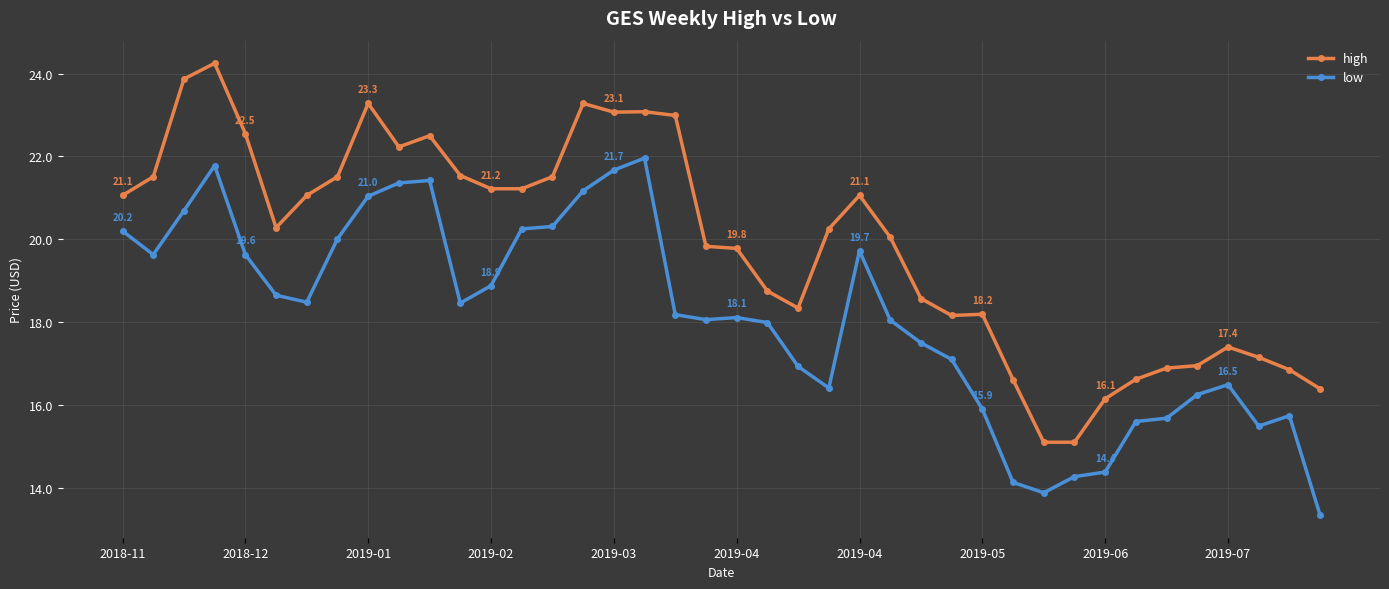

Rank the series by their average value, from highest to lowest.

high, low